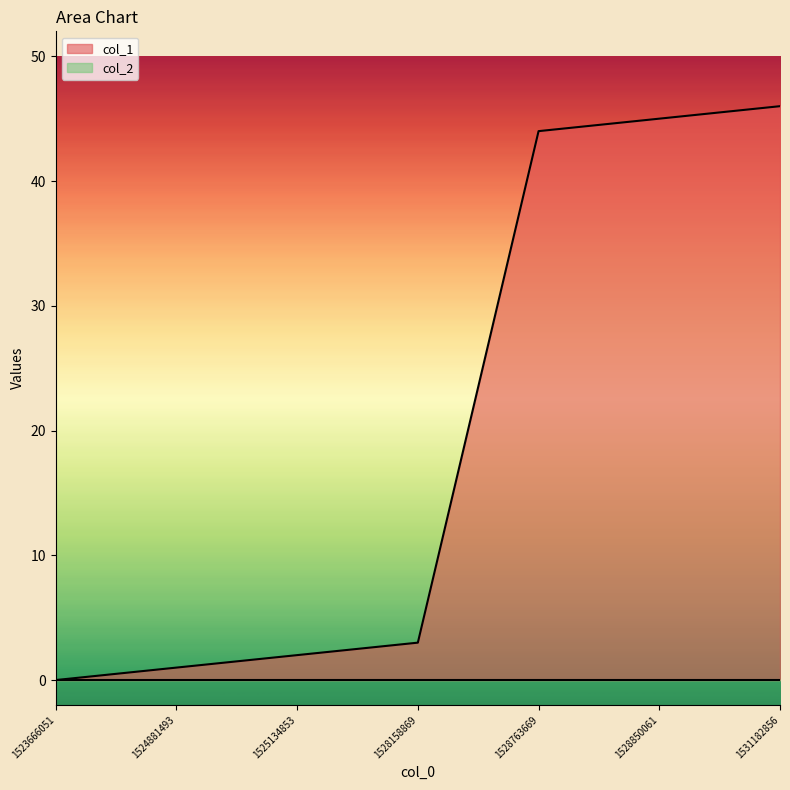

Between 1525134853 and 1523666051, which is larger?

1525134853